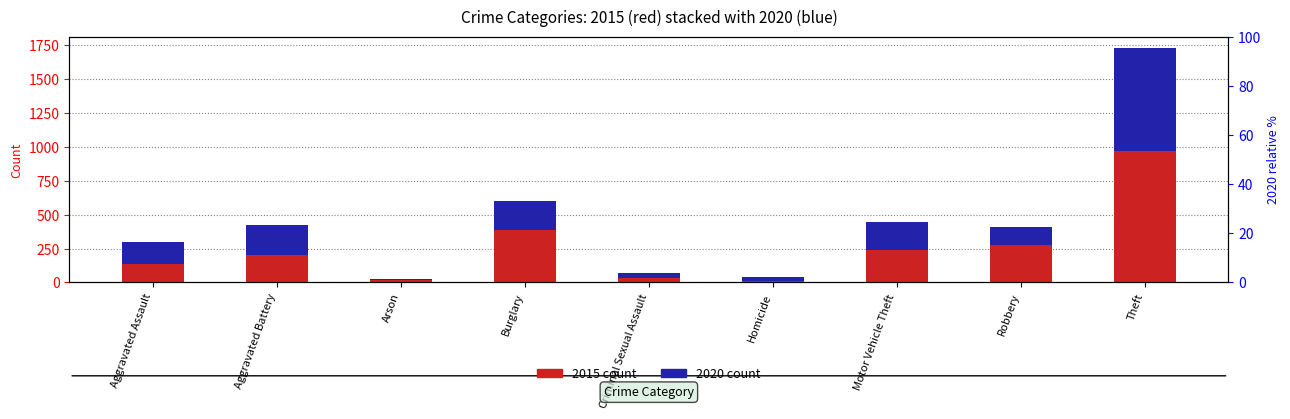

Which has a higher value, Robbery or Burglary?

Burglary